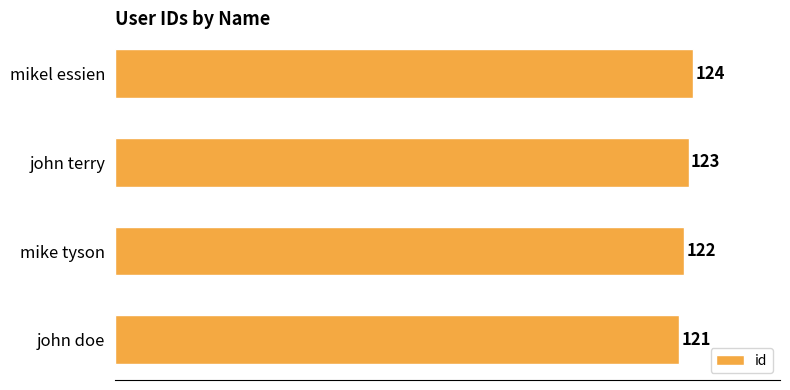

The value at mike tyson is 54. True or false?

False